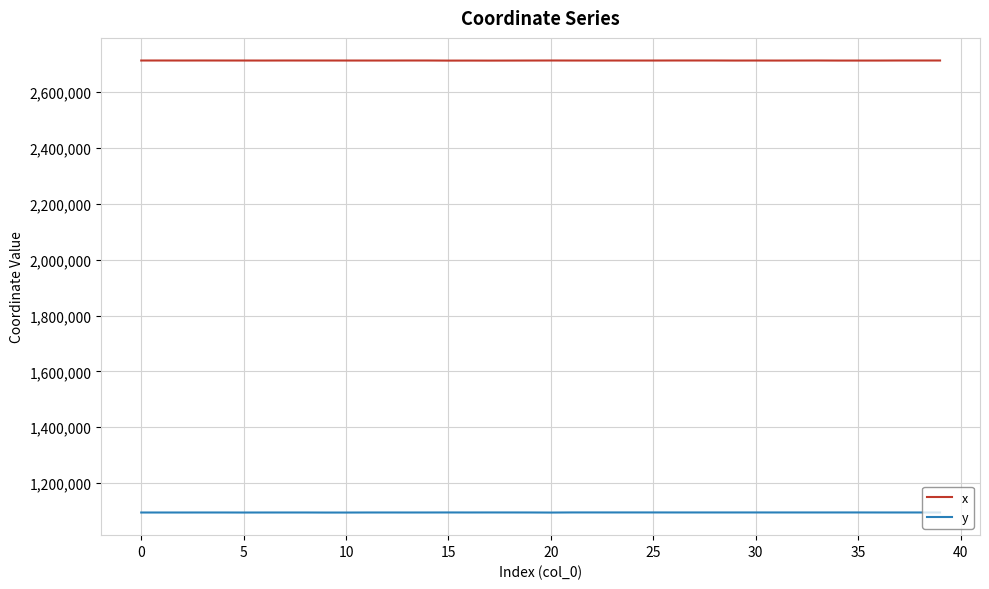

List the series in order of their peak value, highest first.

x, y